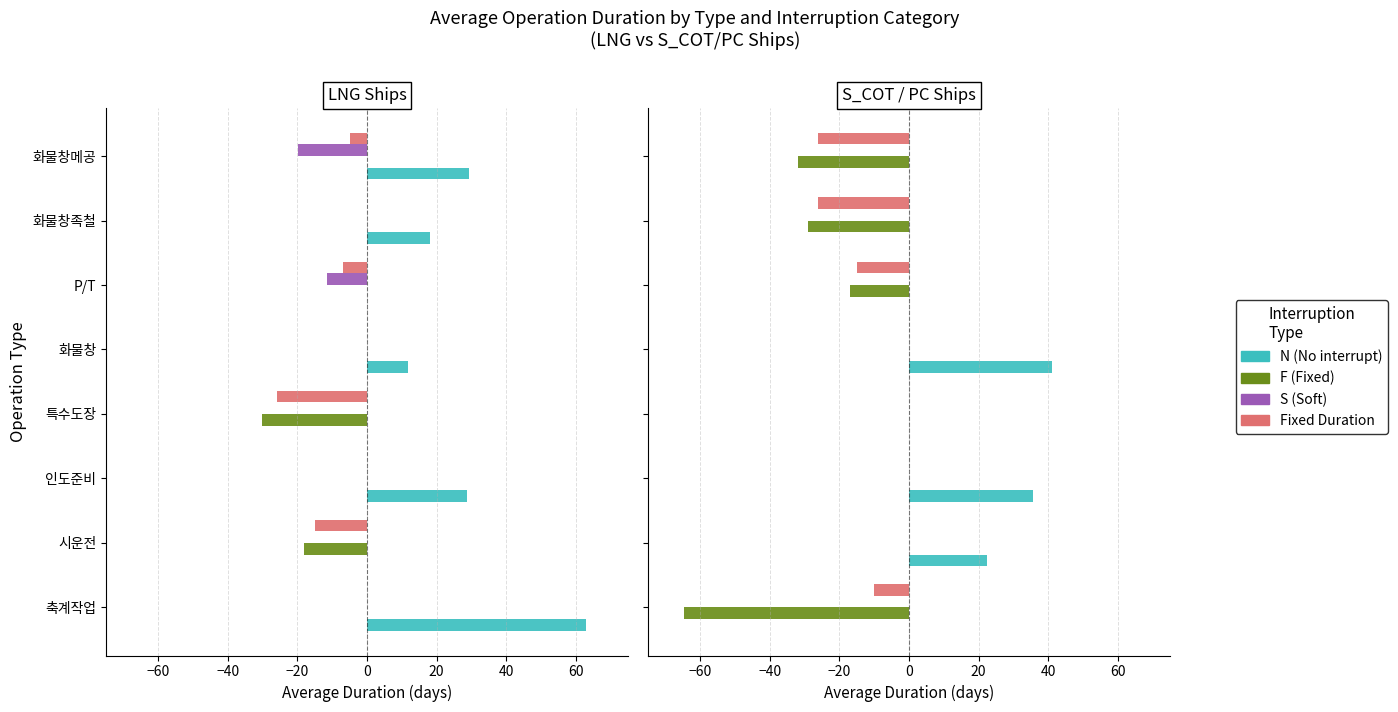

Which has a higher value, 40 or −20?

40